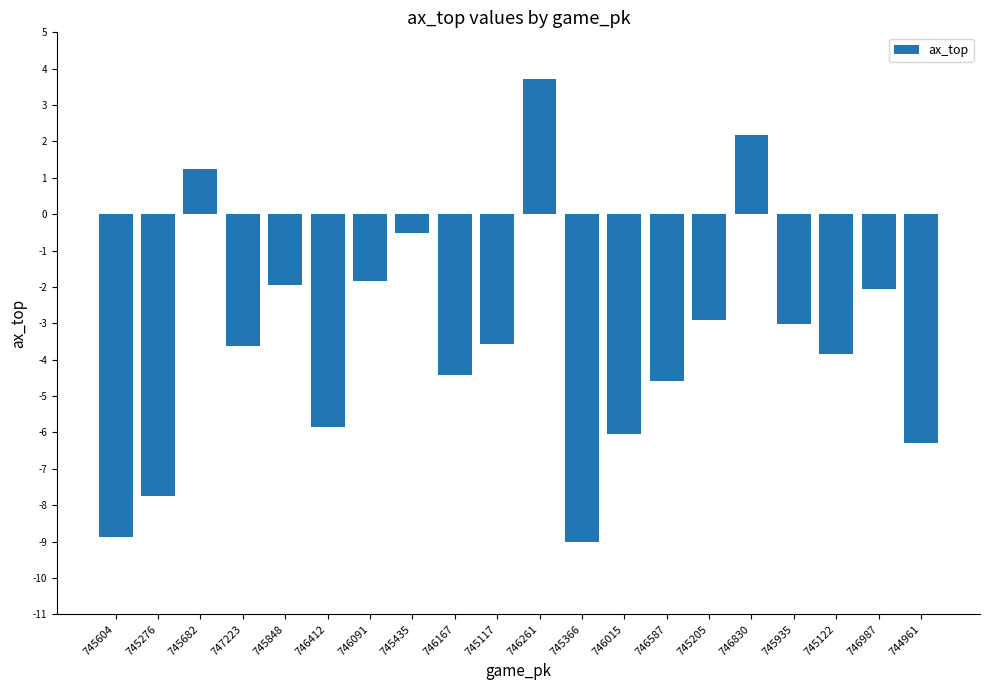

Which label corresponds to the largest value in the chart?

746261